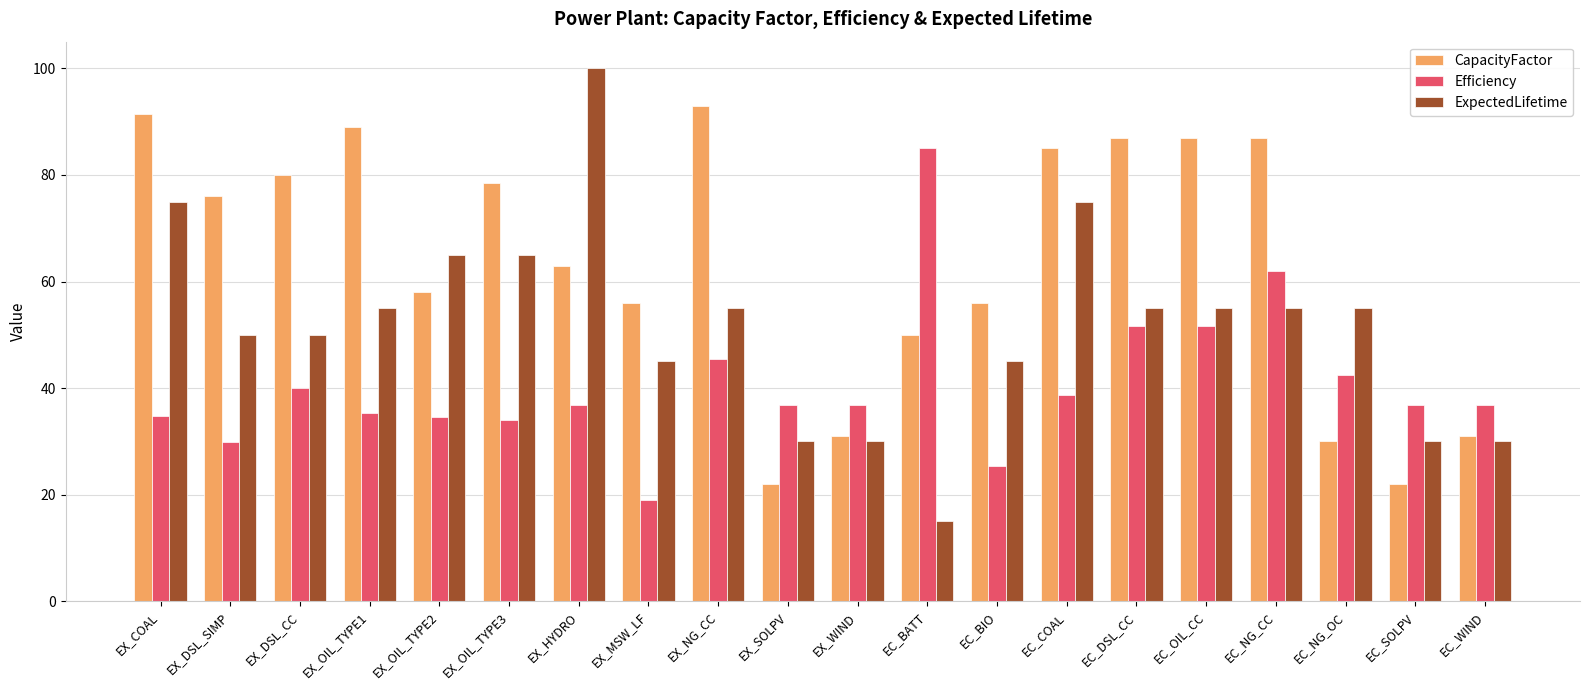

What is the total value across all series at EC_SOLPV?

88.8